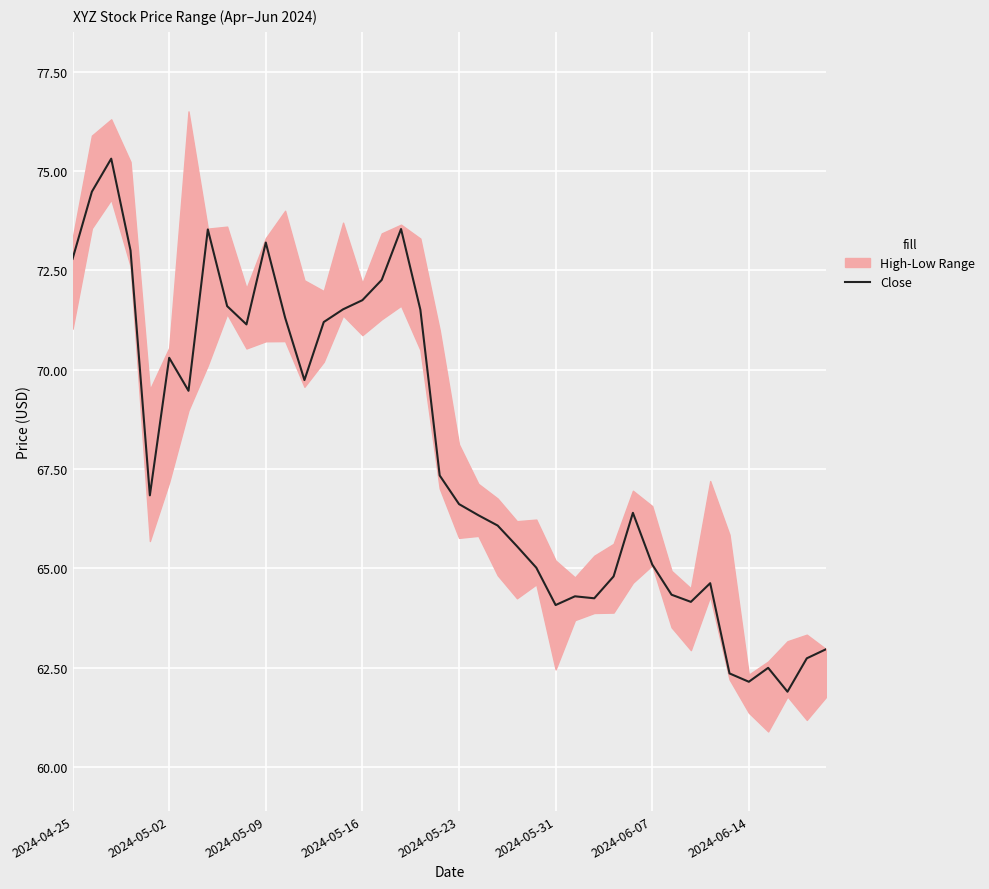

What is the maximum value shown in the chart?

75.3